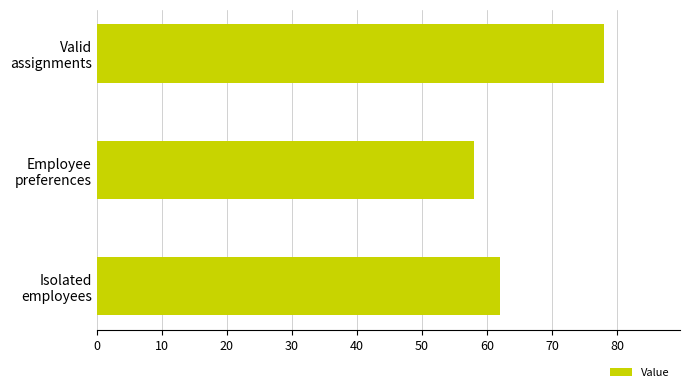

The chart shows a value of 62 at Isolated employees. True or false?

True